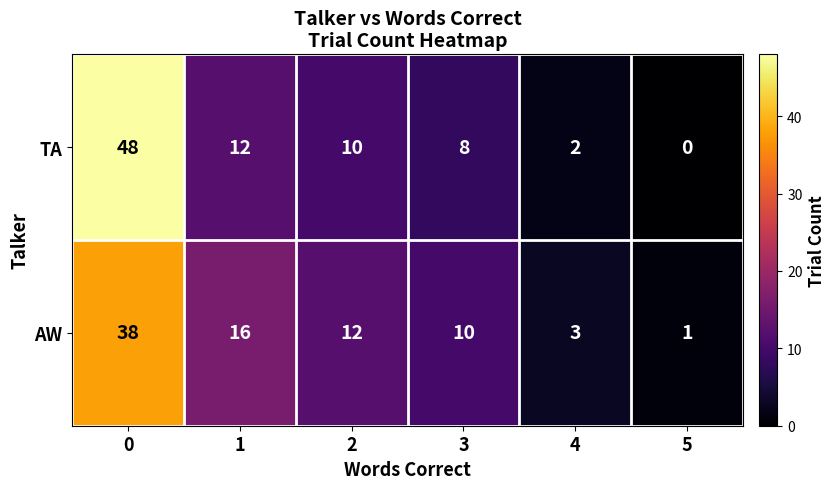

Which label corresponds to the smallest value in the chart?

5